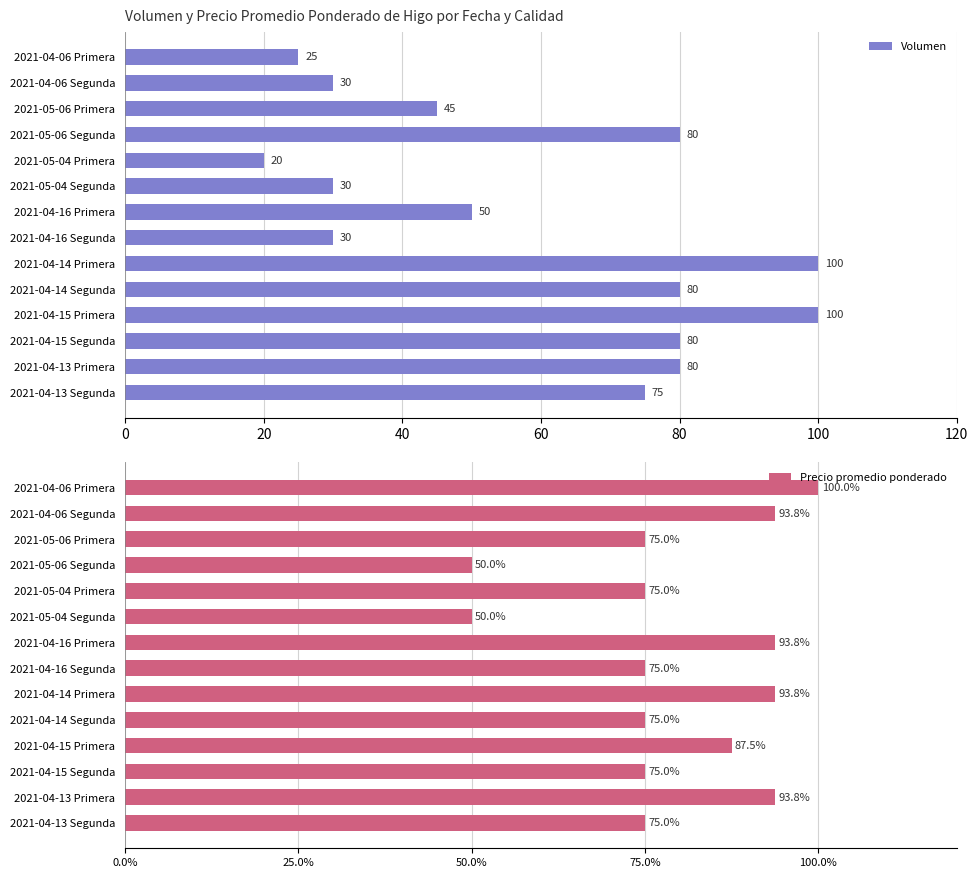

How many groups of bars are there?

14